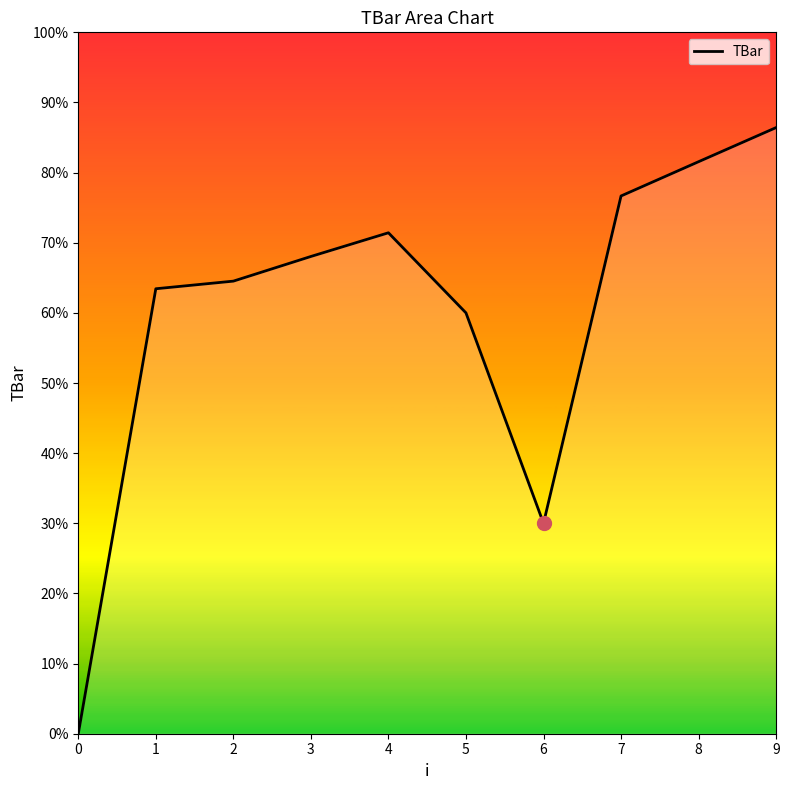

Does the chart display data point markers on the line(s)?

No